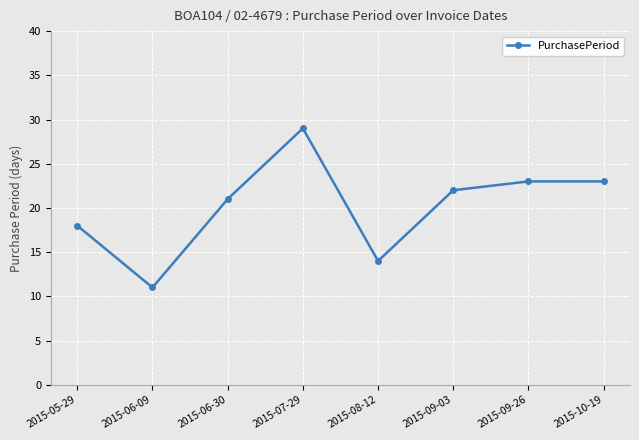

At which category does the chart reach its peak across all series?

2015-07-29